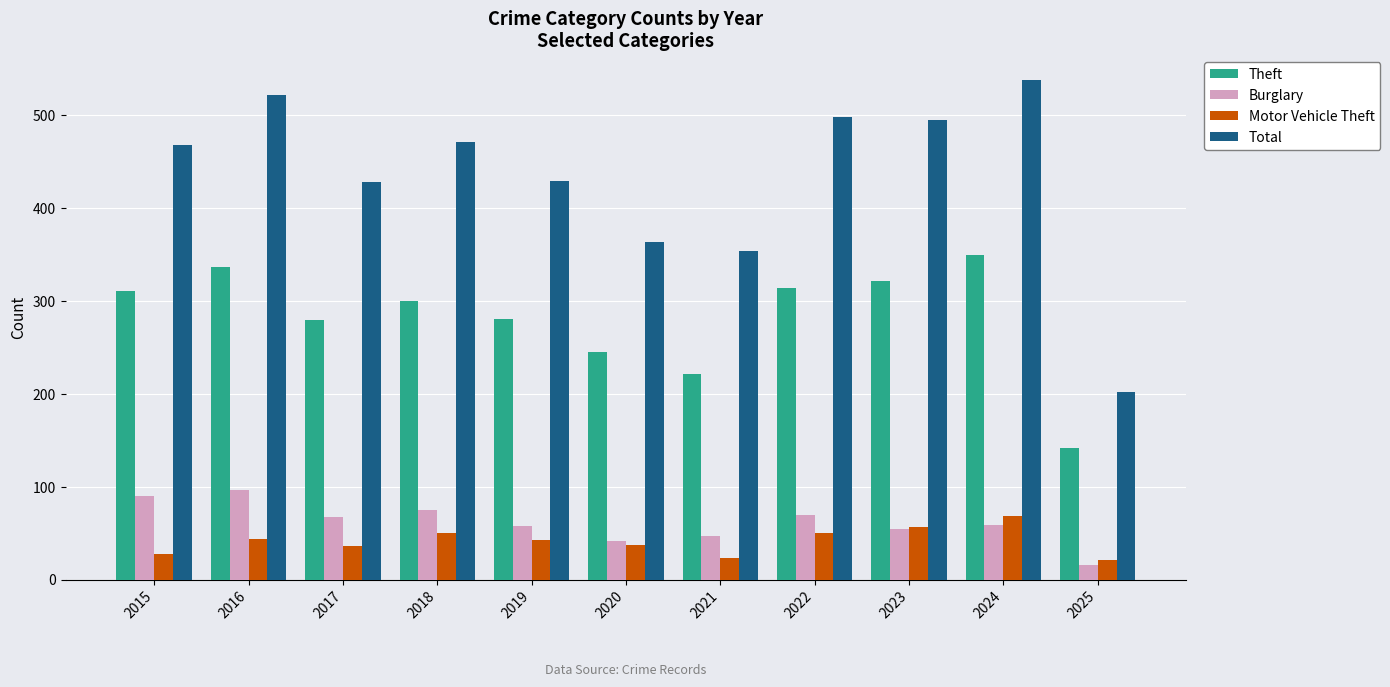

The Total series shows 247 at 2017. True or false?

False